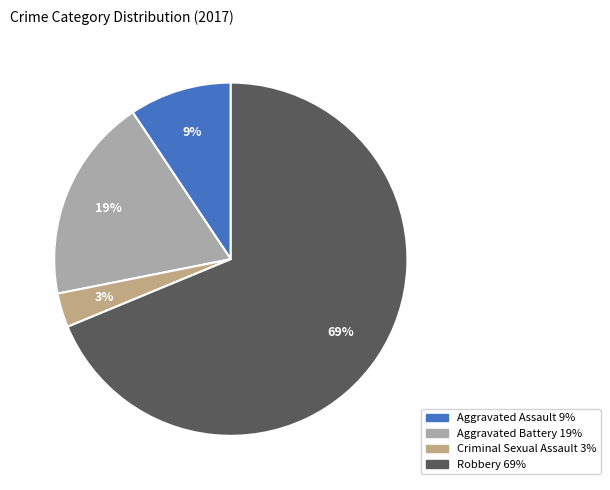

Which slice is the largest?

Robbery